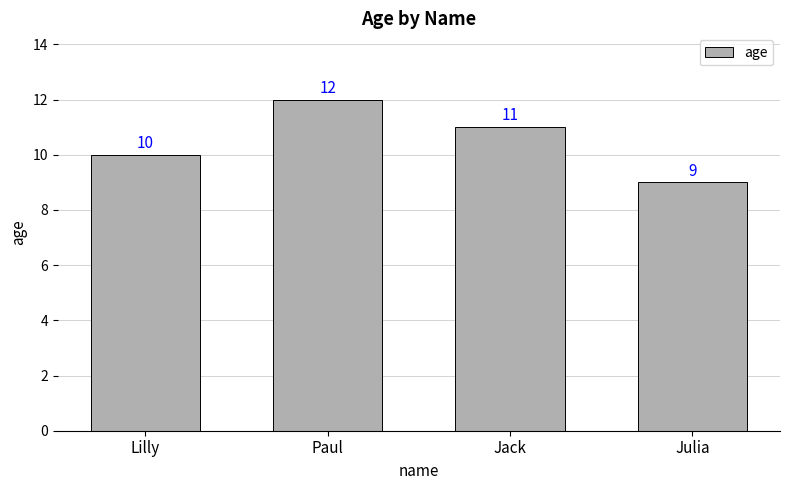

What is the sum of the values at Julia and Jack?

20